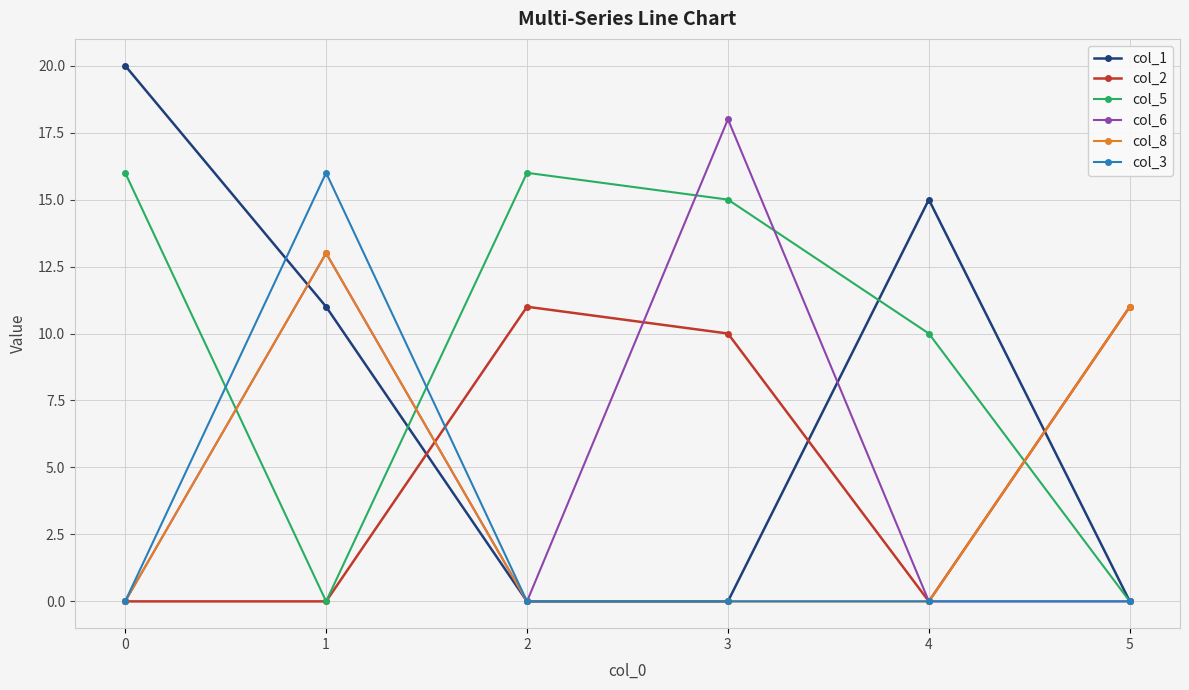

What are all the series names shown in the legend?

col_1, col_2, col_5, col_6, col_8, col_3